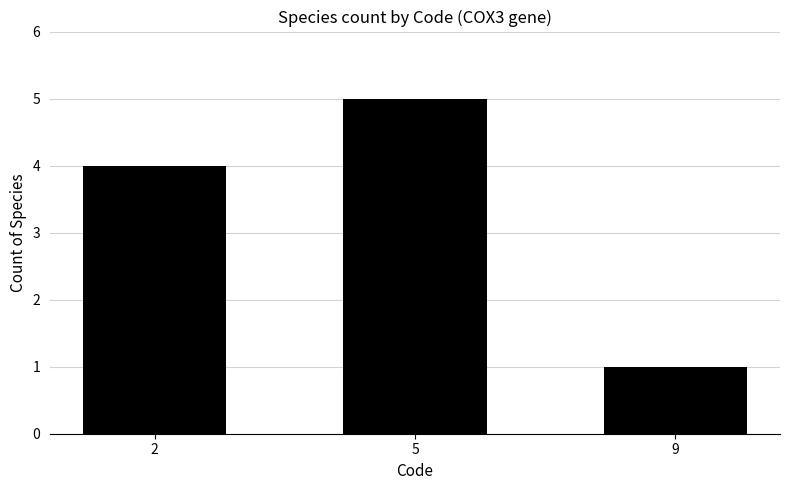

The chart shows a value of 2 at 9. True or false?

False